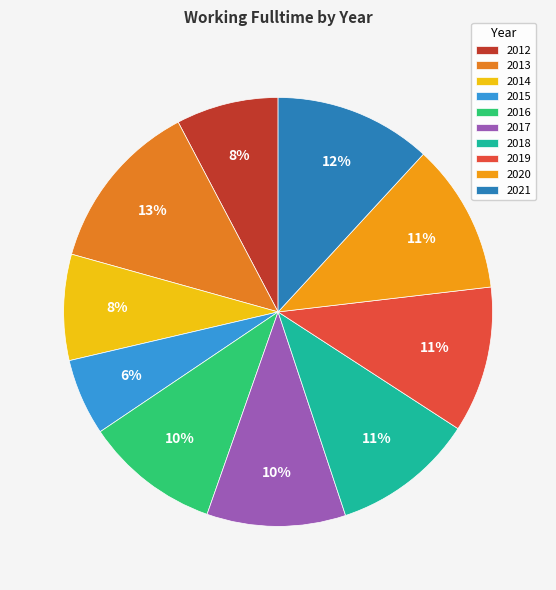

Is it true that 2019 is 19% of the pie?

False